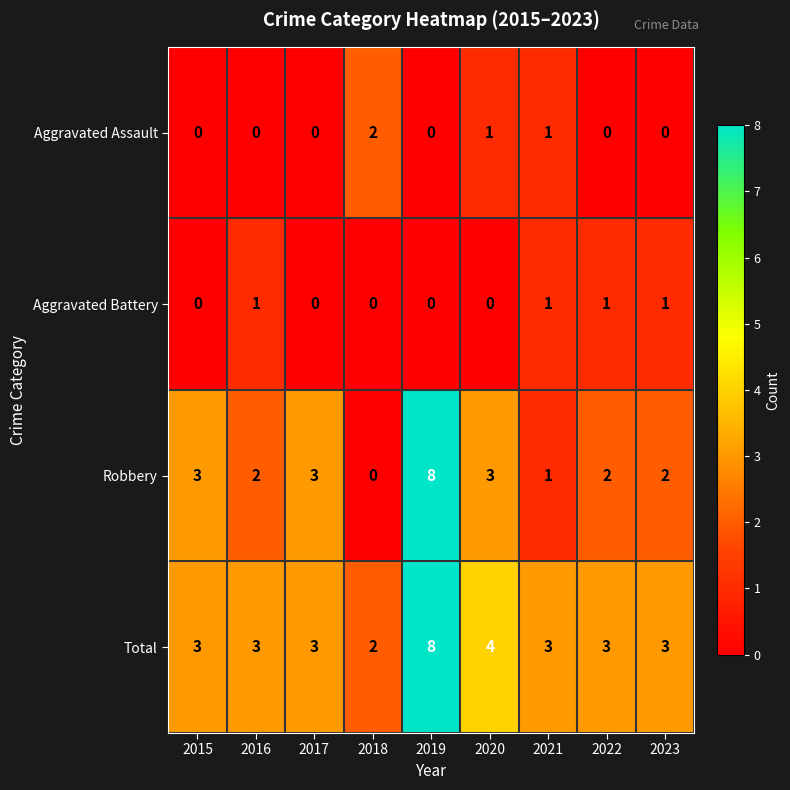

At 2023, list the series in order from smallest to largest.

Aggravated Assault, Aggravated Battery, Robbery, Total